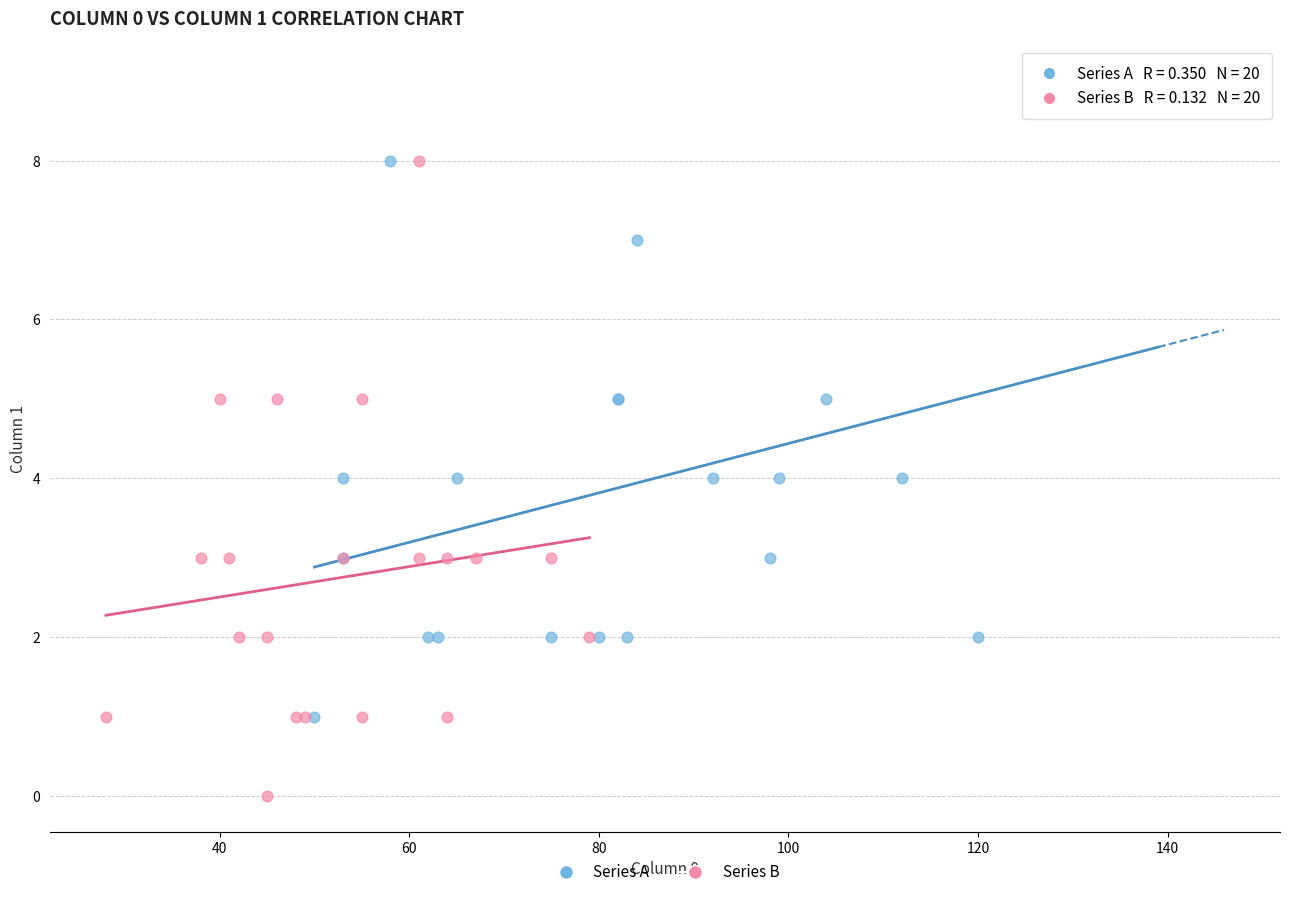

Which series reaches the maximum Y coordinate?

Series A